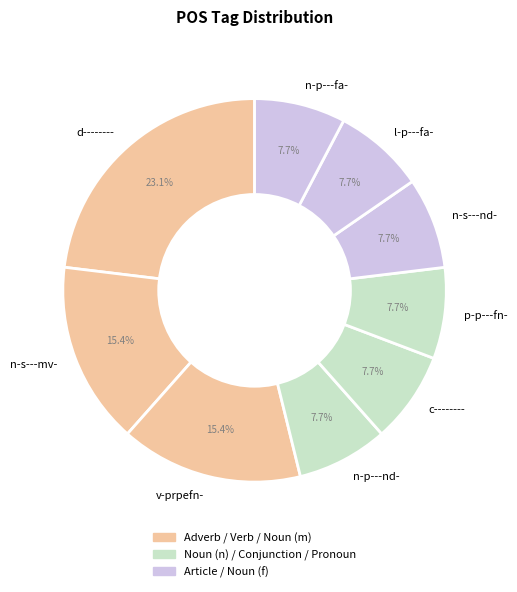

What percentage do l-p---fa- and p-p---fn- together represent?

15.4%